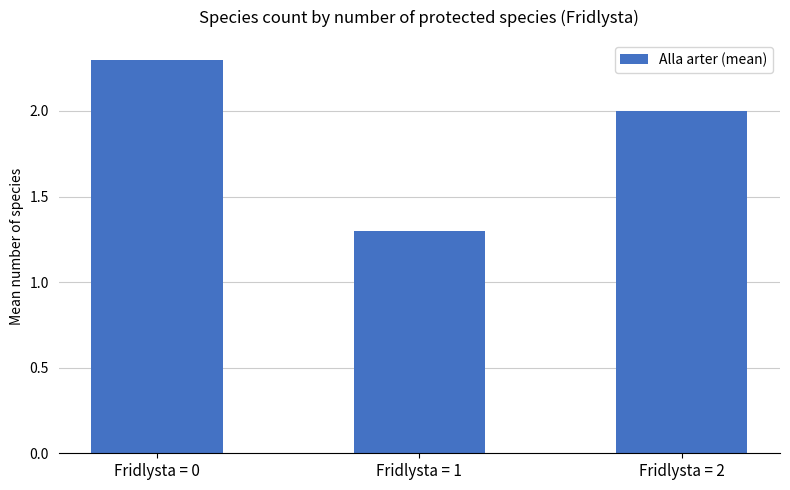

What is the ratio of the value at Fridlysta = 0 to the value at Fridlysta = 1?

1.8